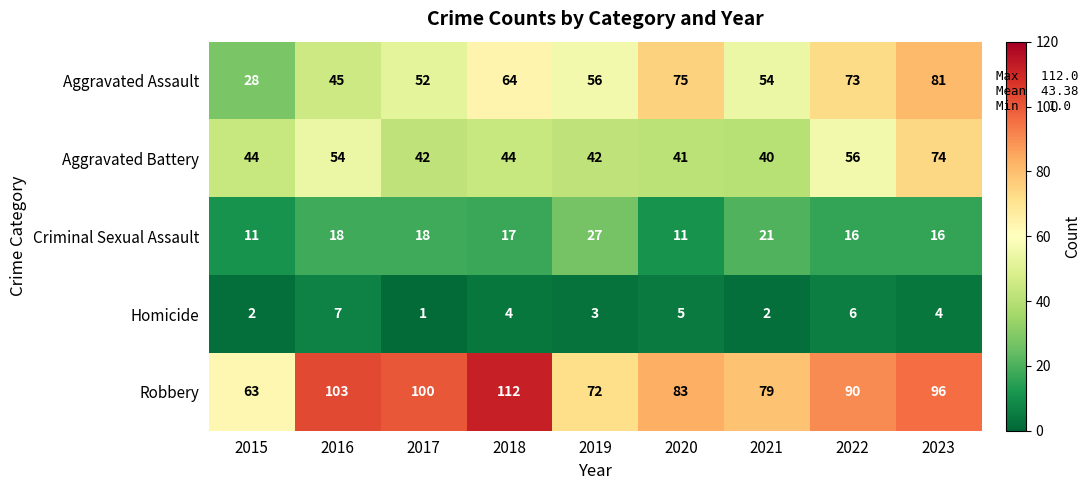

The value of Aggravated Battery at 2015 is 29. True or false?

False